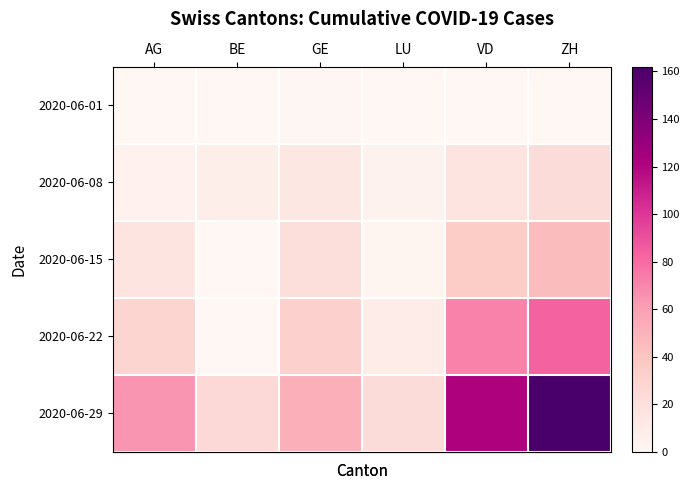

What is the total value across all series at VD?

243